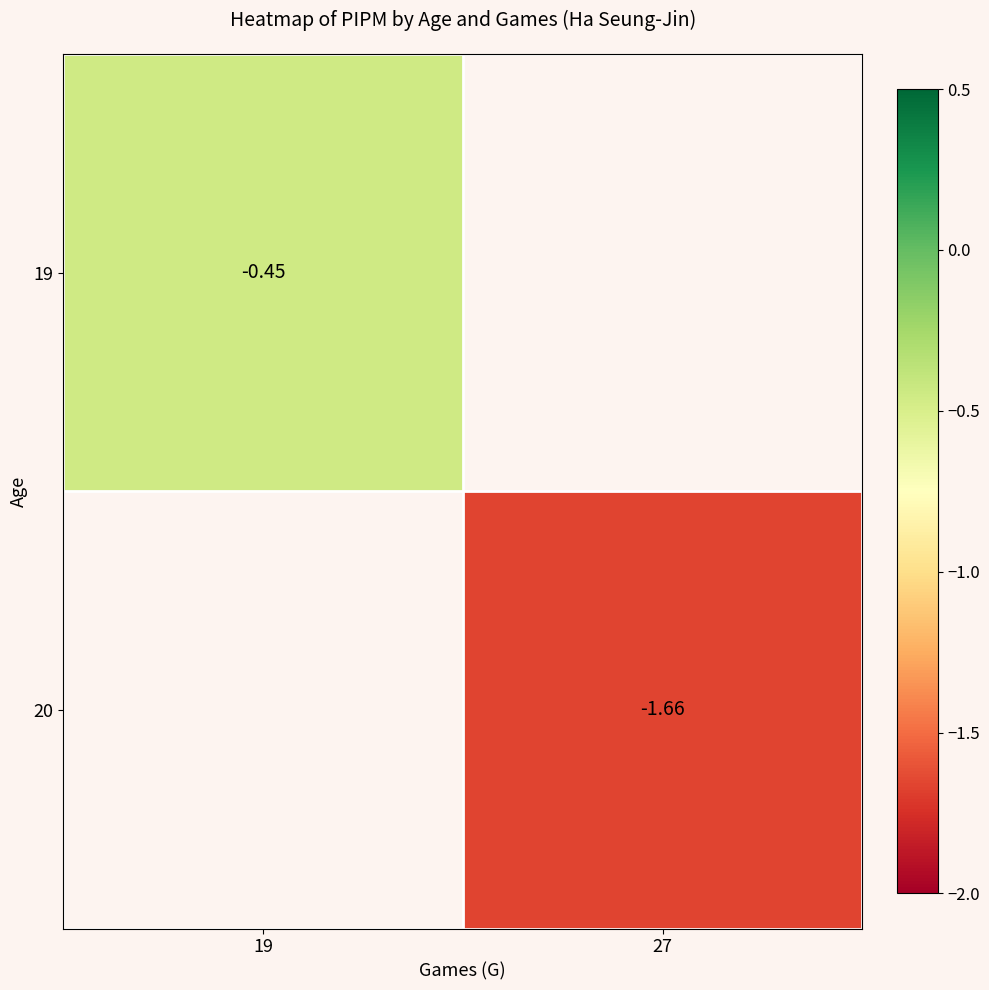

Is the value of 20 at 27 greater than the value of 19 at 27?

No